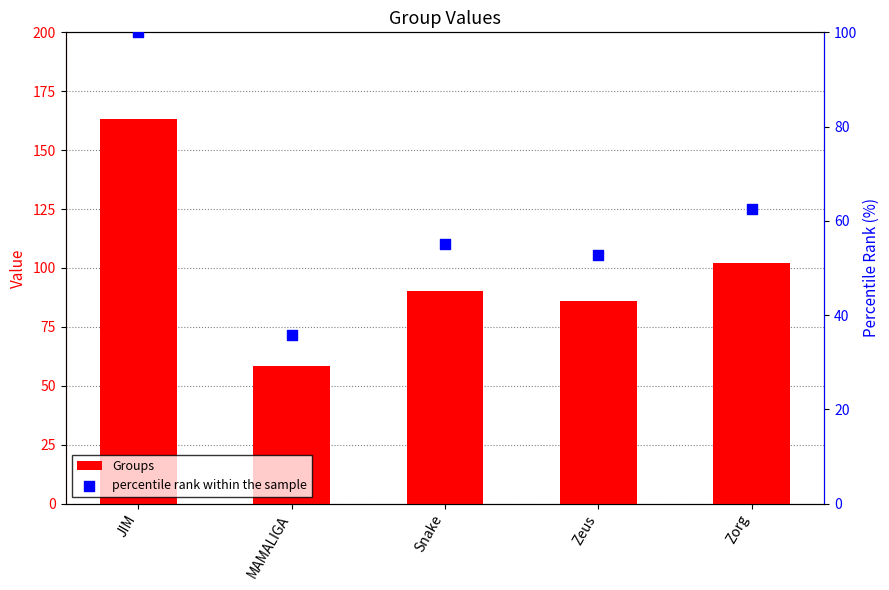

Which series contains the highest Y value?

Groups